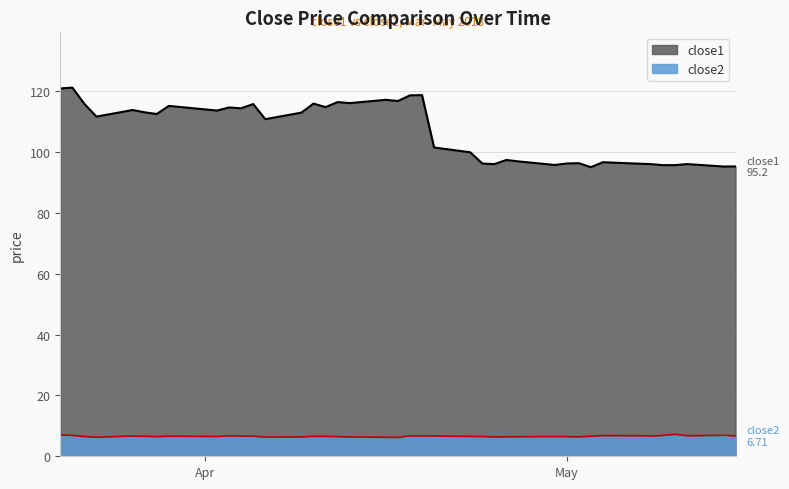

What is the difference between the close2 values at 2018-05-14 and 2018-04-13?

0.5